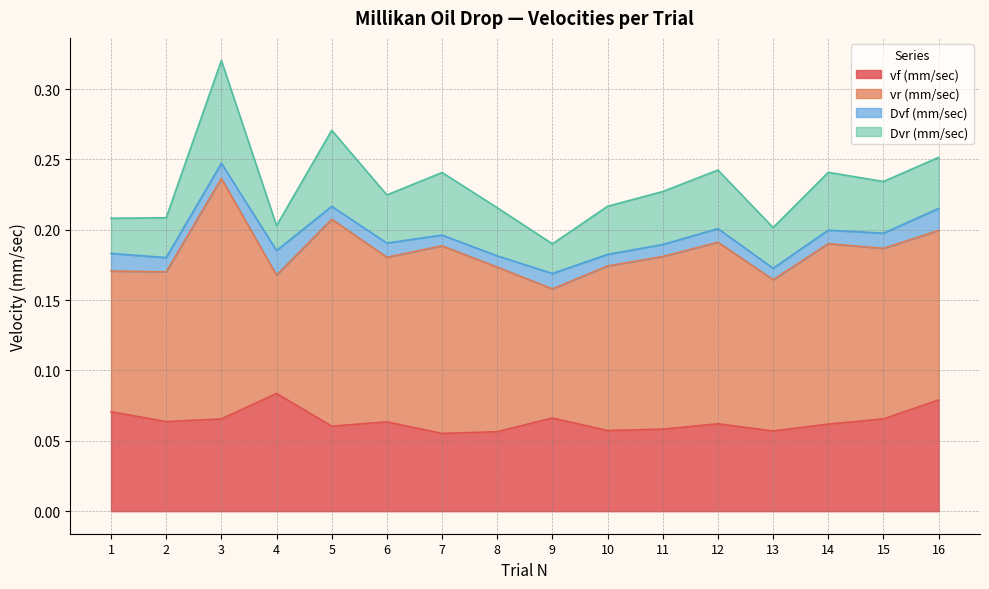

List the labels in order of vr (mm/sec) value, smallest first.

4, 9, 1, 2, 13, 6, 8, 10, 16, 15, 11, 14, 12, 7, 5, 3